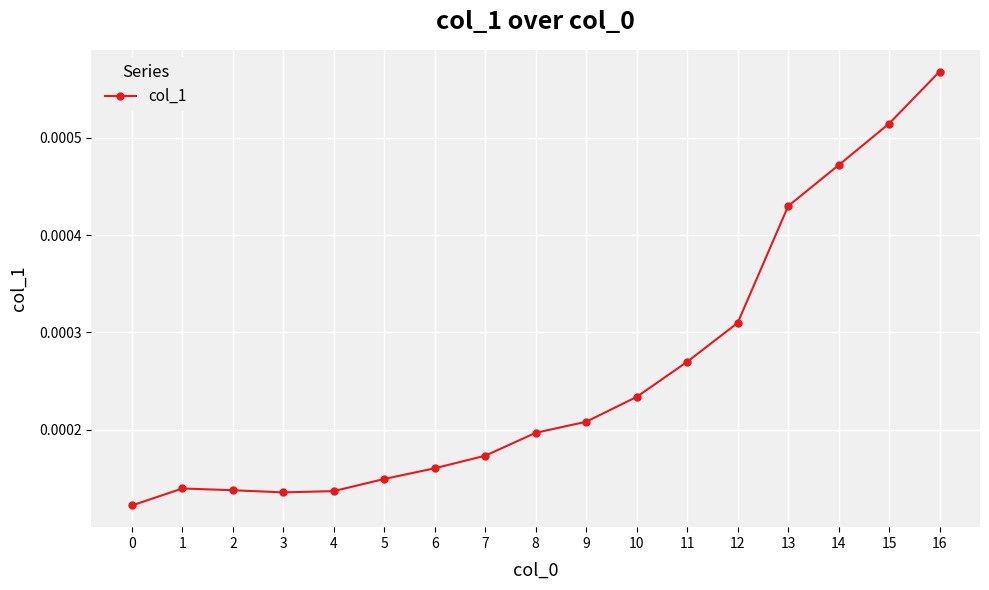

Which category has the highest value across all series?

16